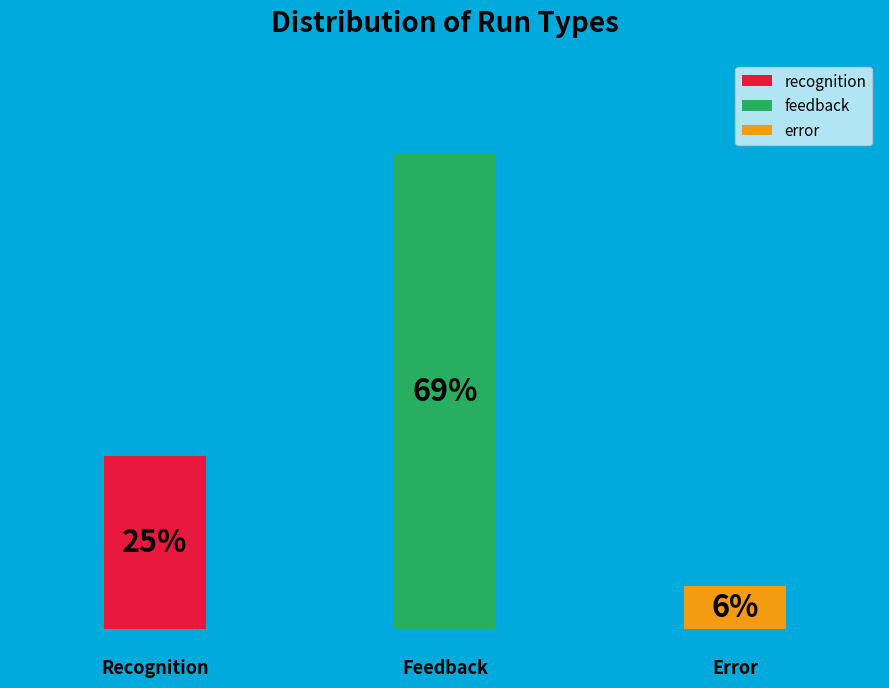

Rank the categories by value from highest to lowest.

feedback, recognition, error